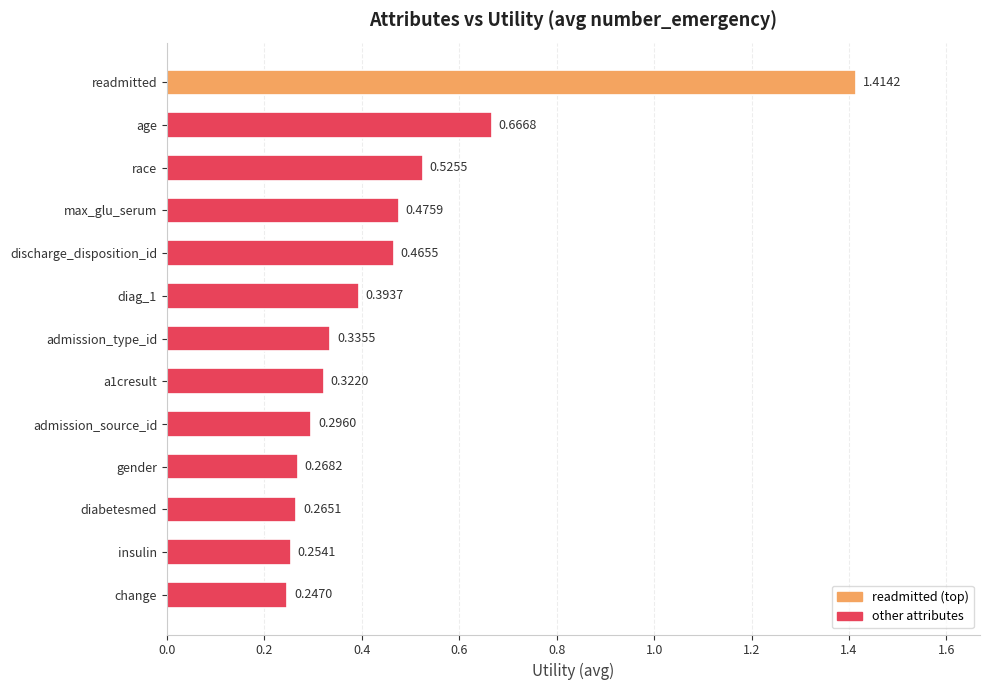

What is the label of the 9th bar from the bottom?

discharge_disposition_id